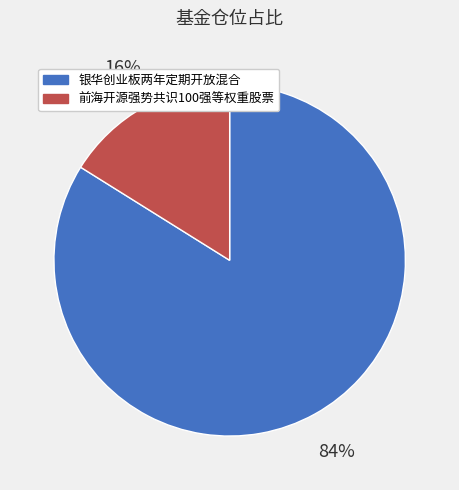

Which category has the biggest portion of the pie?

银华创业板两年定期开放混合